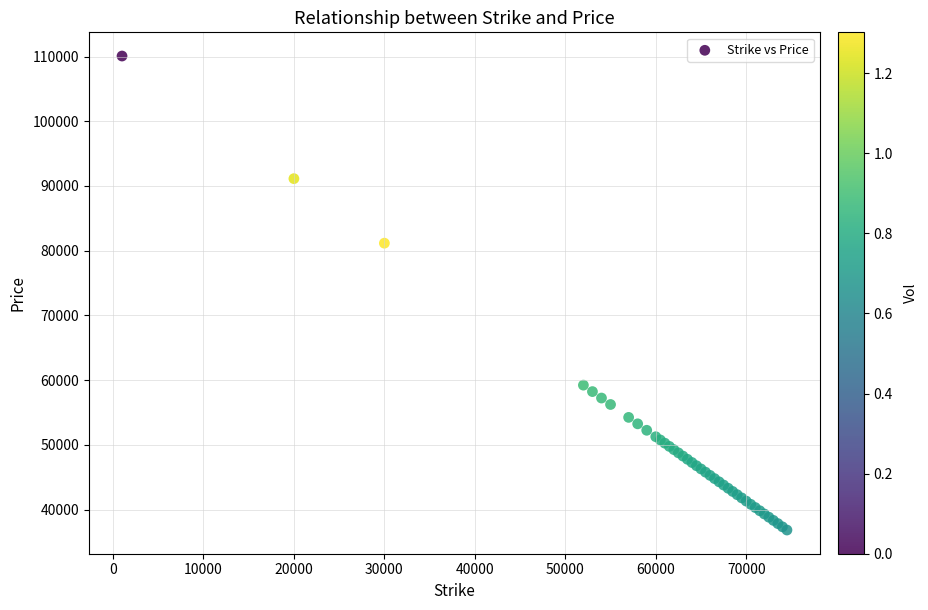

What Y value in the scatter plot is closest to 73452?

81154.8